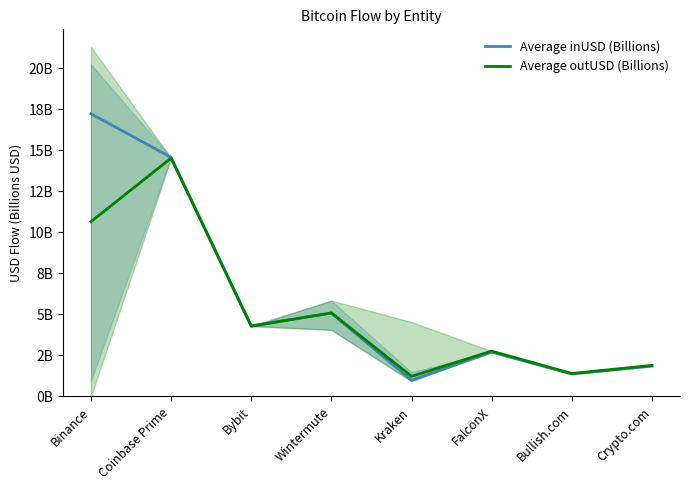

How many lines are shown in the chart?

2